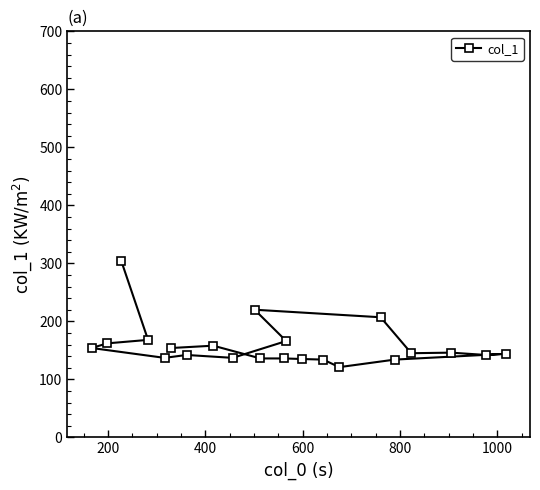

What is the smallest value displayed?

121